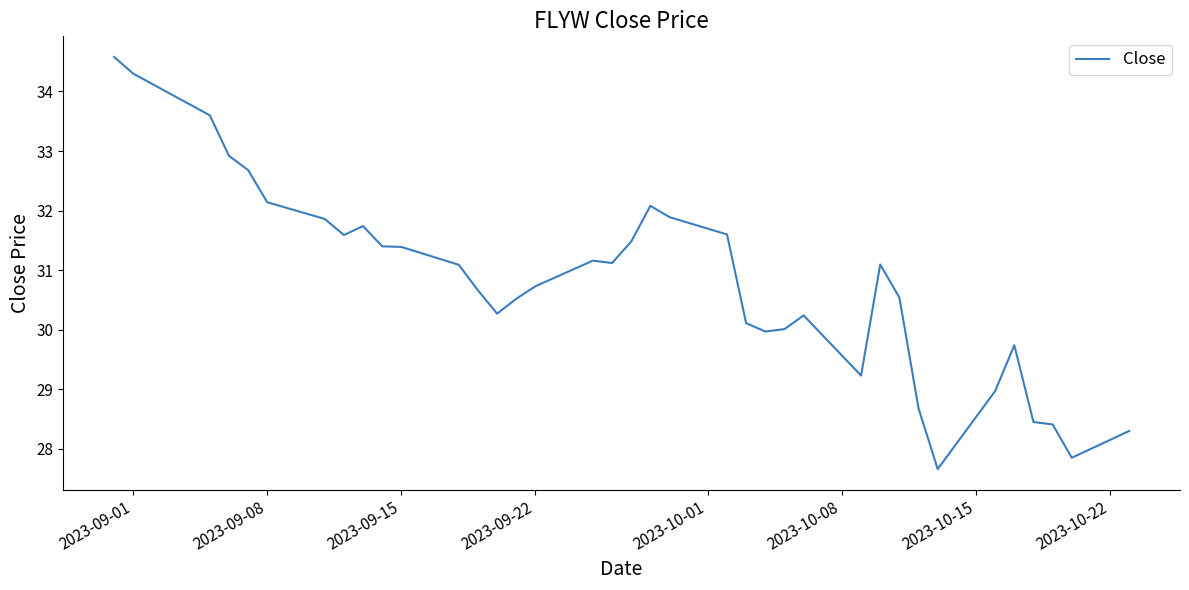

What is the smallest value displayed?

27.7